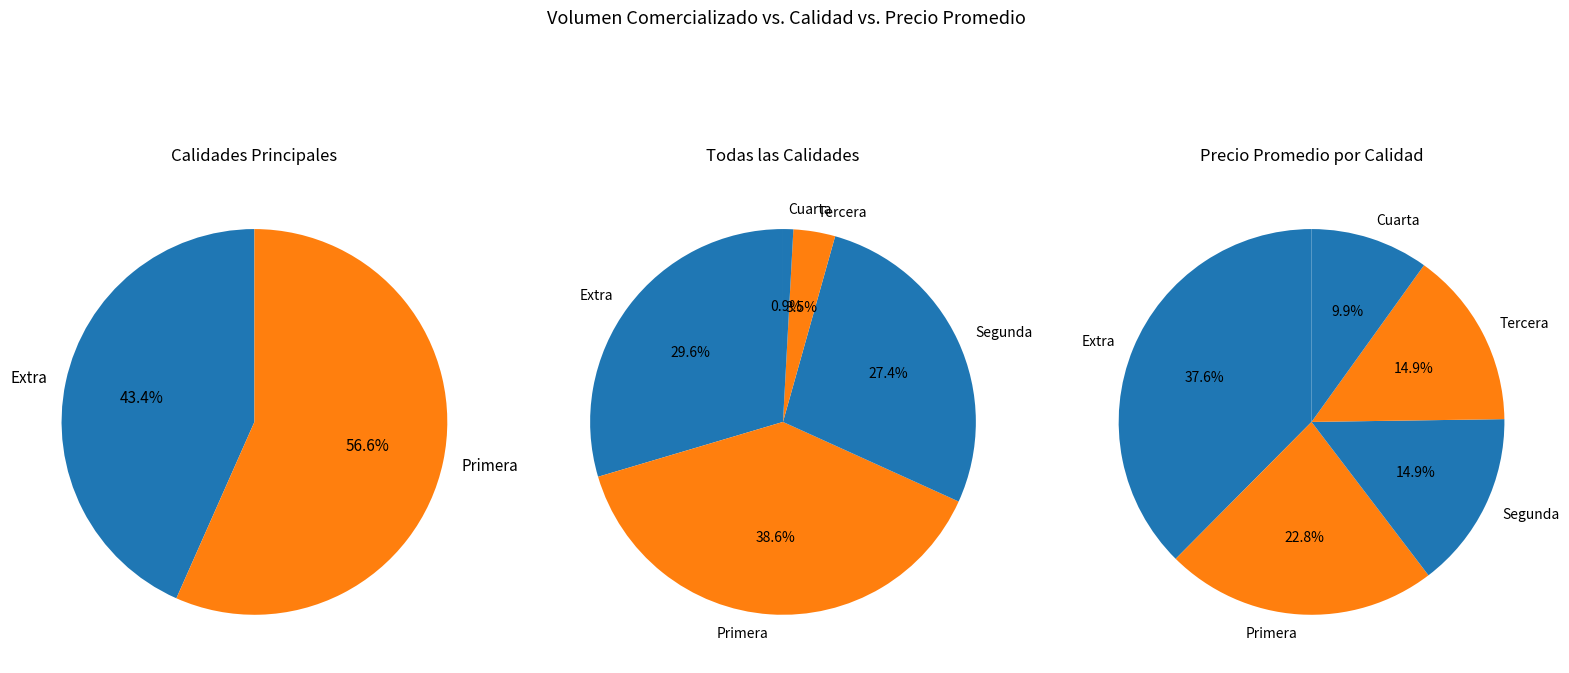

To the nearest percent, what is the difference between the largest and smallest slice percentages?

28%